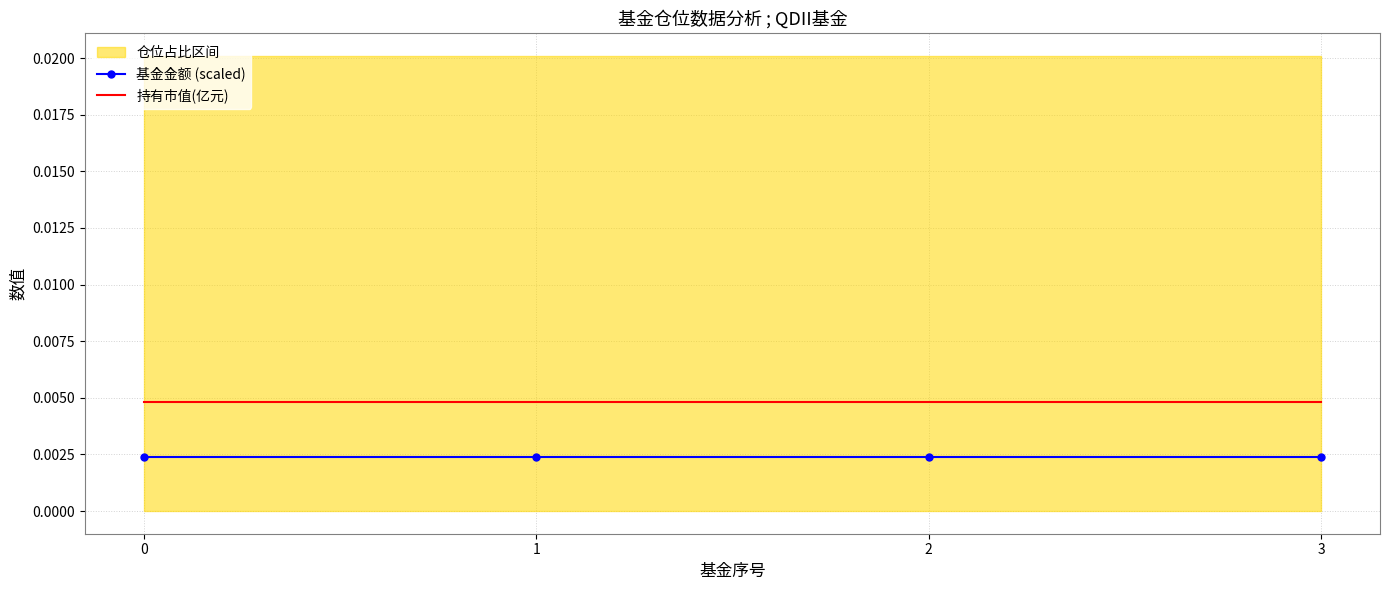

True or false: 基金金额 (scaled) and 持有市值(亿元) cross at least once.

False